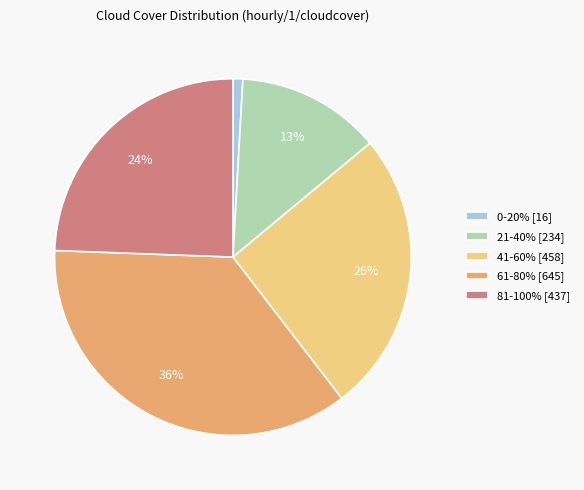

Is the sum of 61-80% [645] and 41-60% [458] greater than half?

Yes